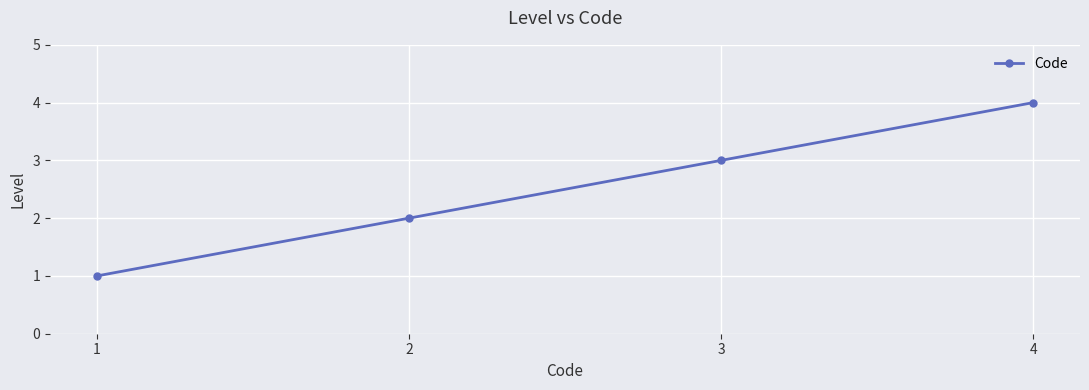

What is the ratio of the value at 2 to the value at 4?

0.5